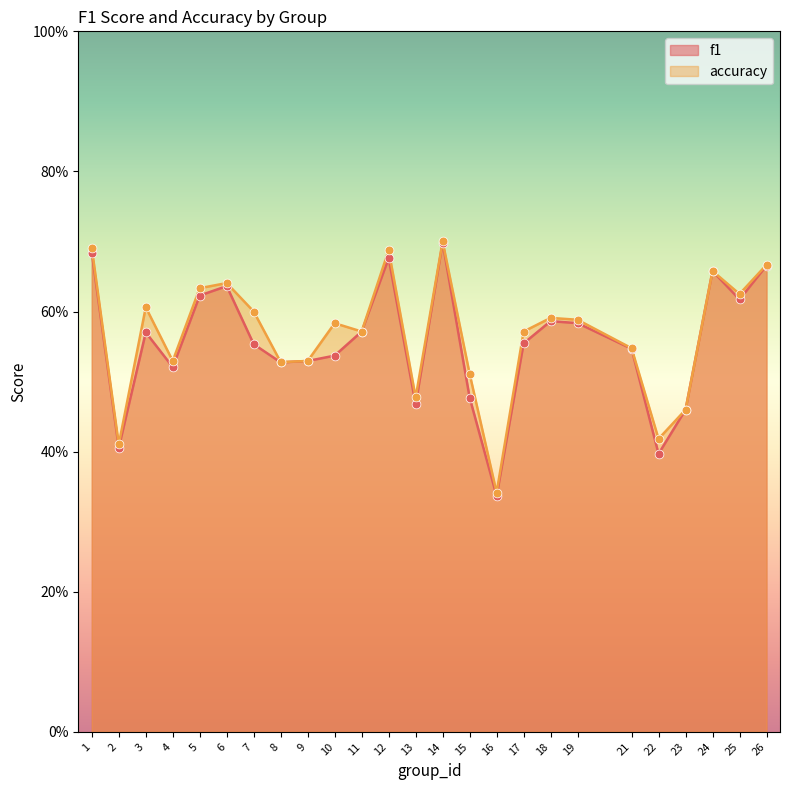

Is the value of accuracy at 3 greater than the value of f1 at 2?

Yes